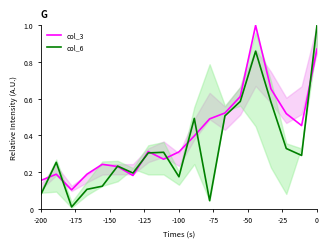

What is the maximum value shown in the chart?

1.0